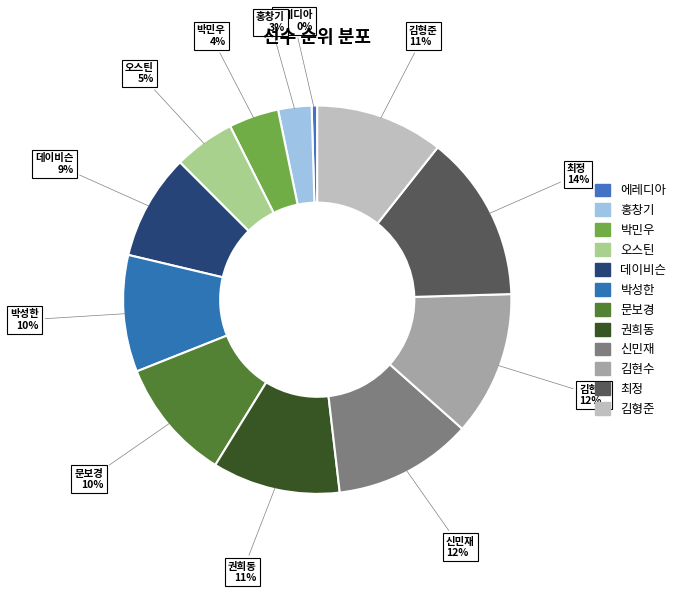

To the nearest percent, what is the average slice percentage?

8%